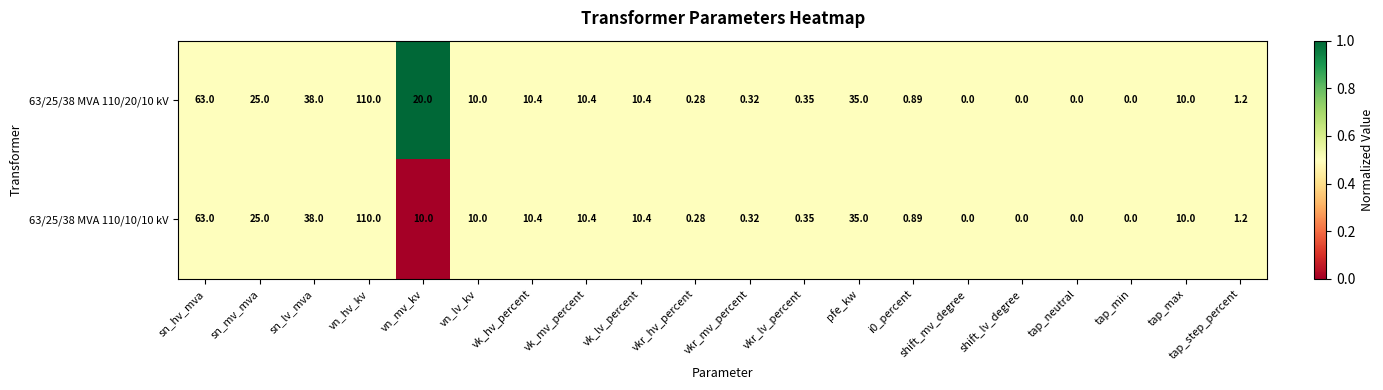

At which category is the sum across all series the highest?

vn_hv_kv